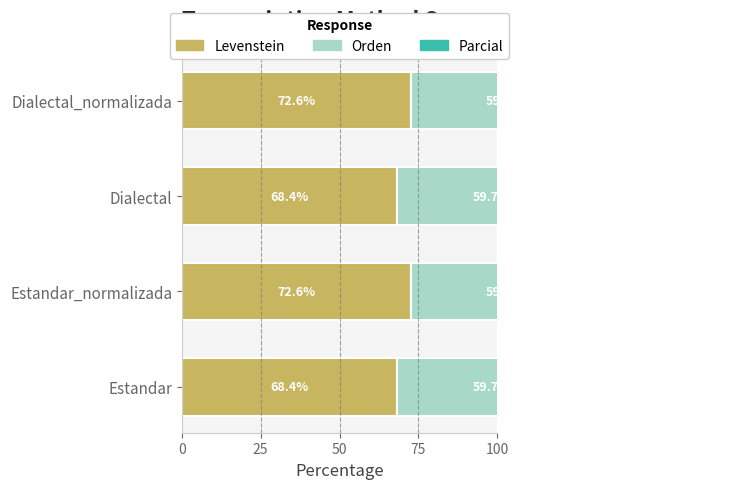

How many values in the Levenstein series exceed 72?

2